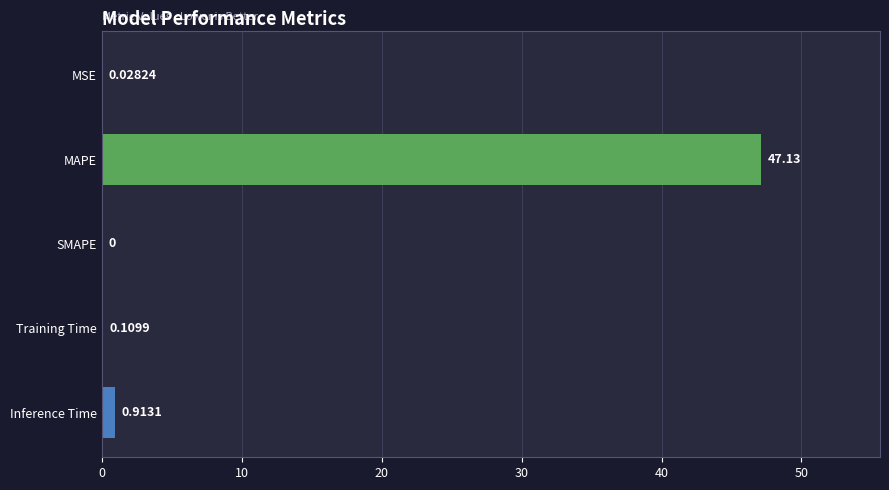

At which label is the value closest to 23?

Inference Time